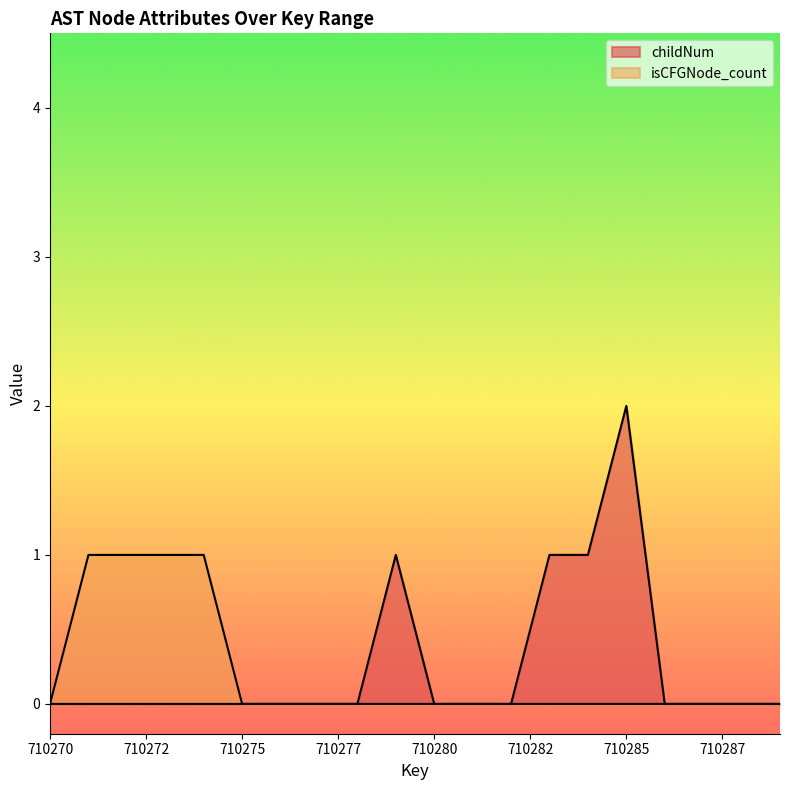

What is the maximum value for childNum?

2